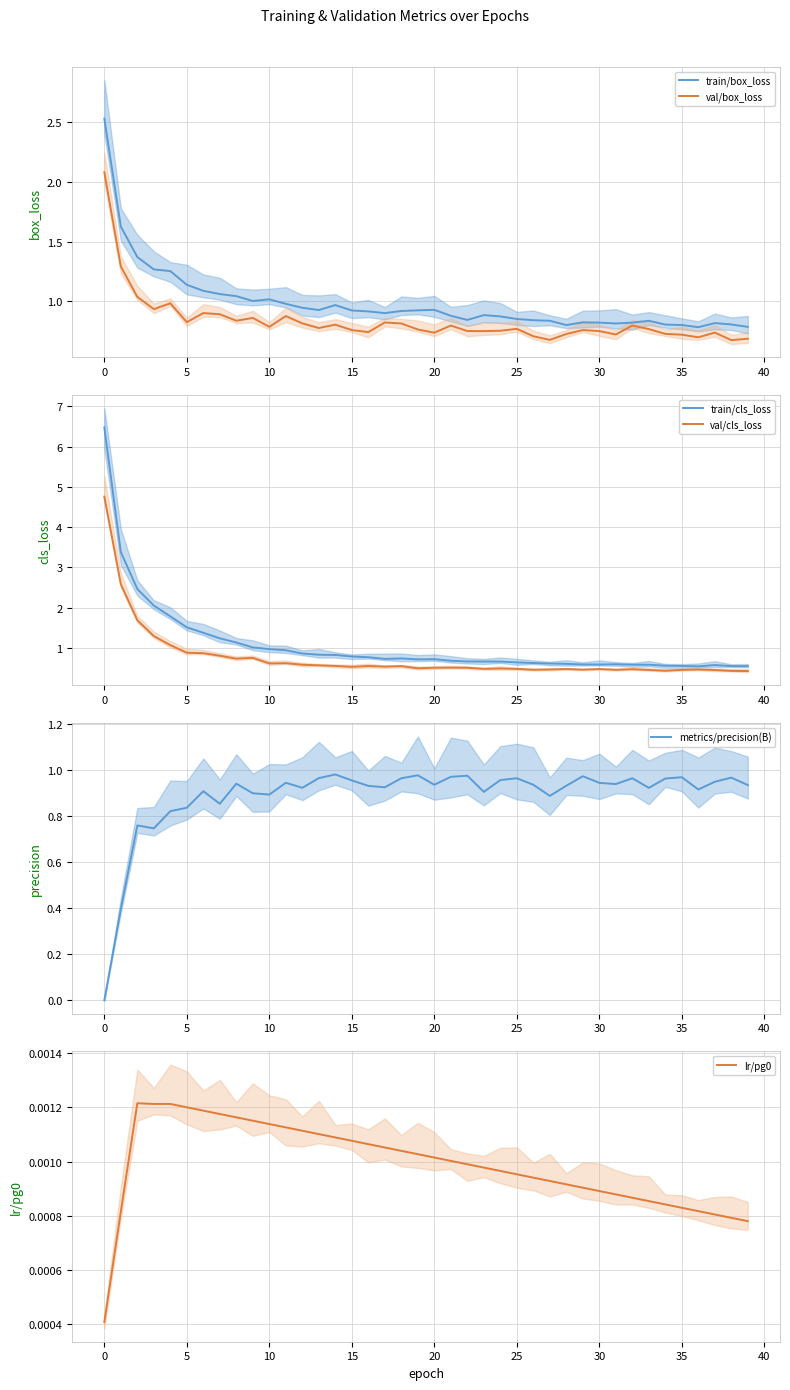

Which series has the largest range (max minus min)?

train/cls_loss